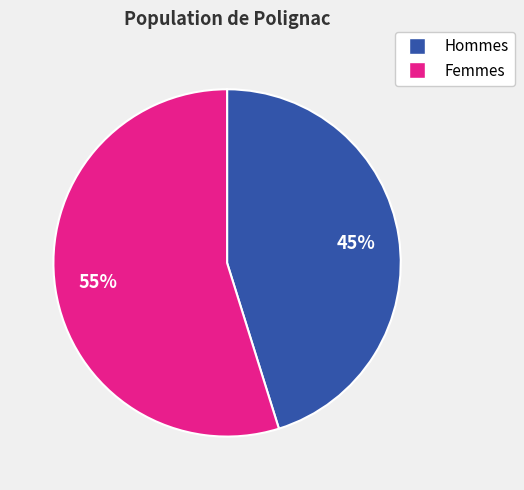

To the nearest percent, what is the difference between the largest and smallest slice percentages?

10%